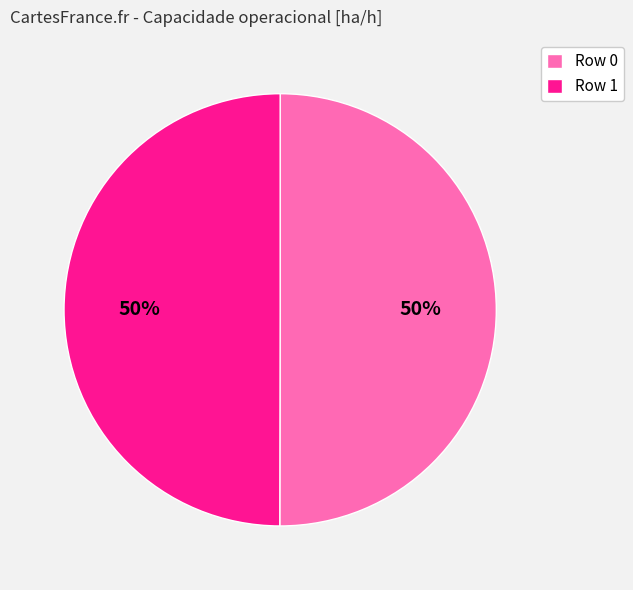

Count the number of slices in the pie.

2